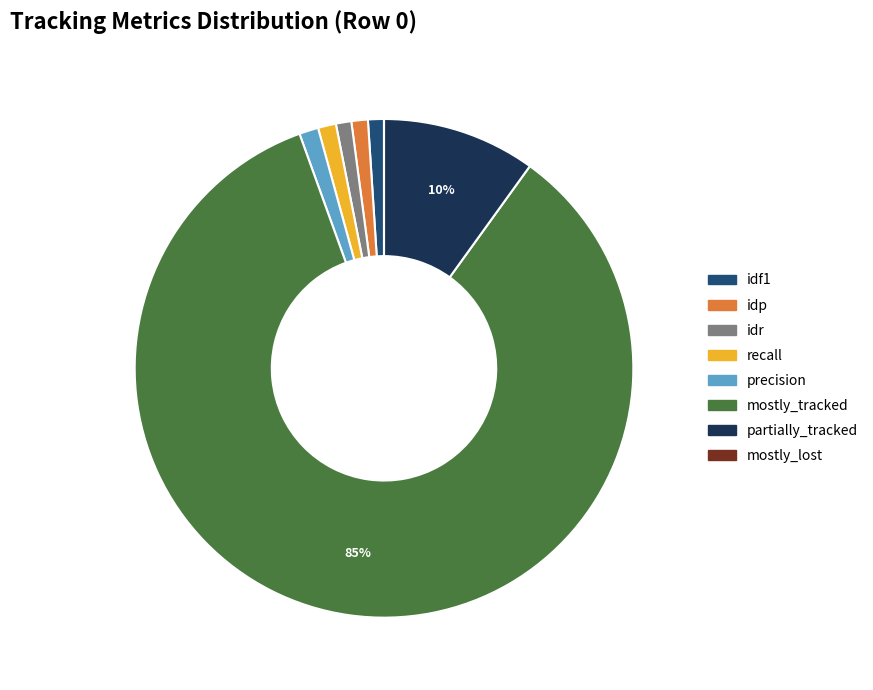

Which slice represents more than half of the pie?

mostly_tracked